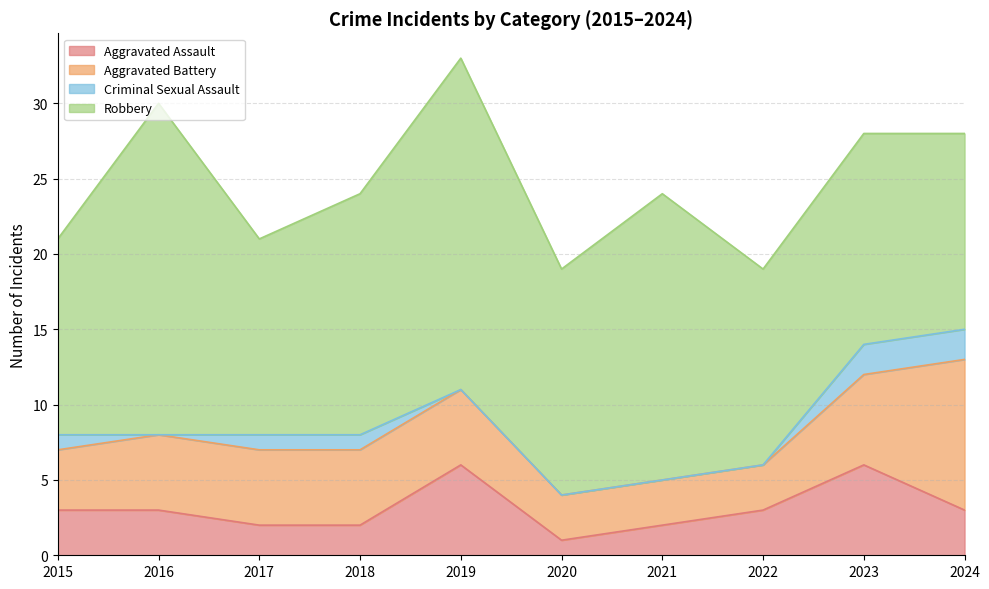

Where does the Robbery series first go above 15?

2016